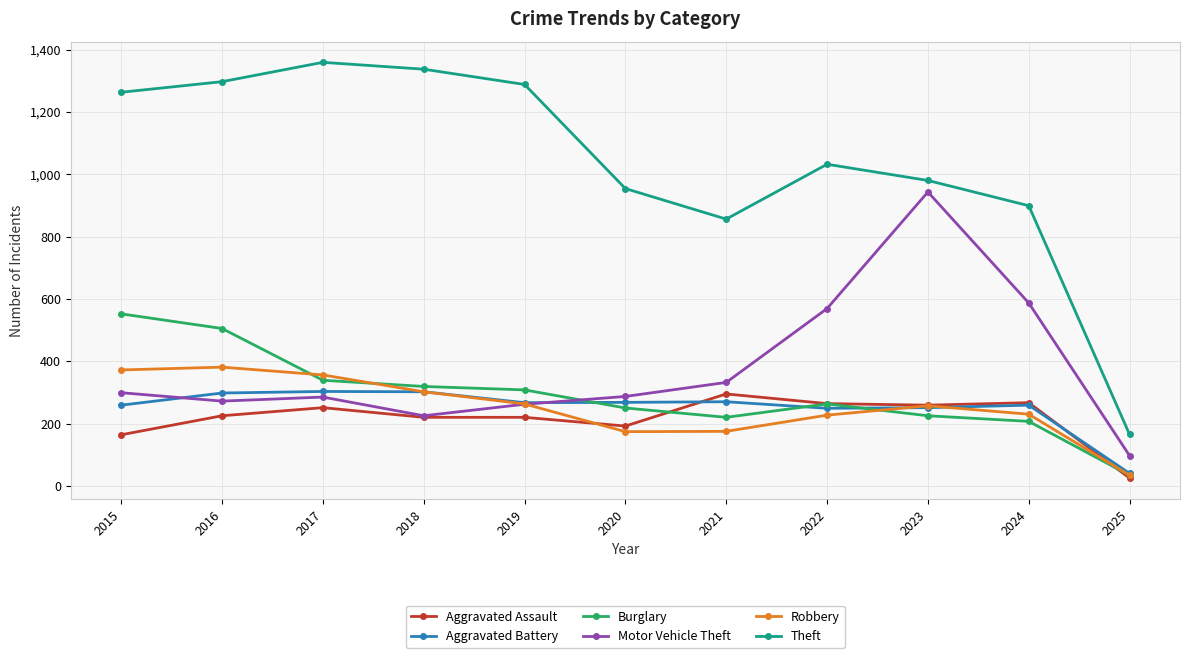

The Burglary series shows 207 at 2024. True or false?

True